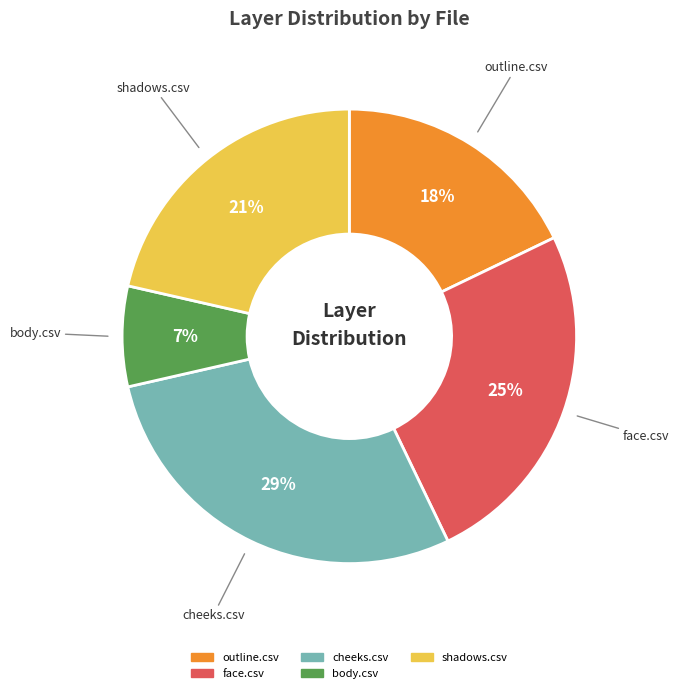

Is there a majority slice in this chart?

No